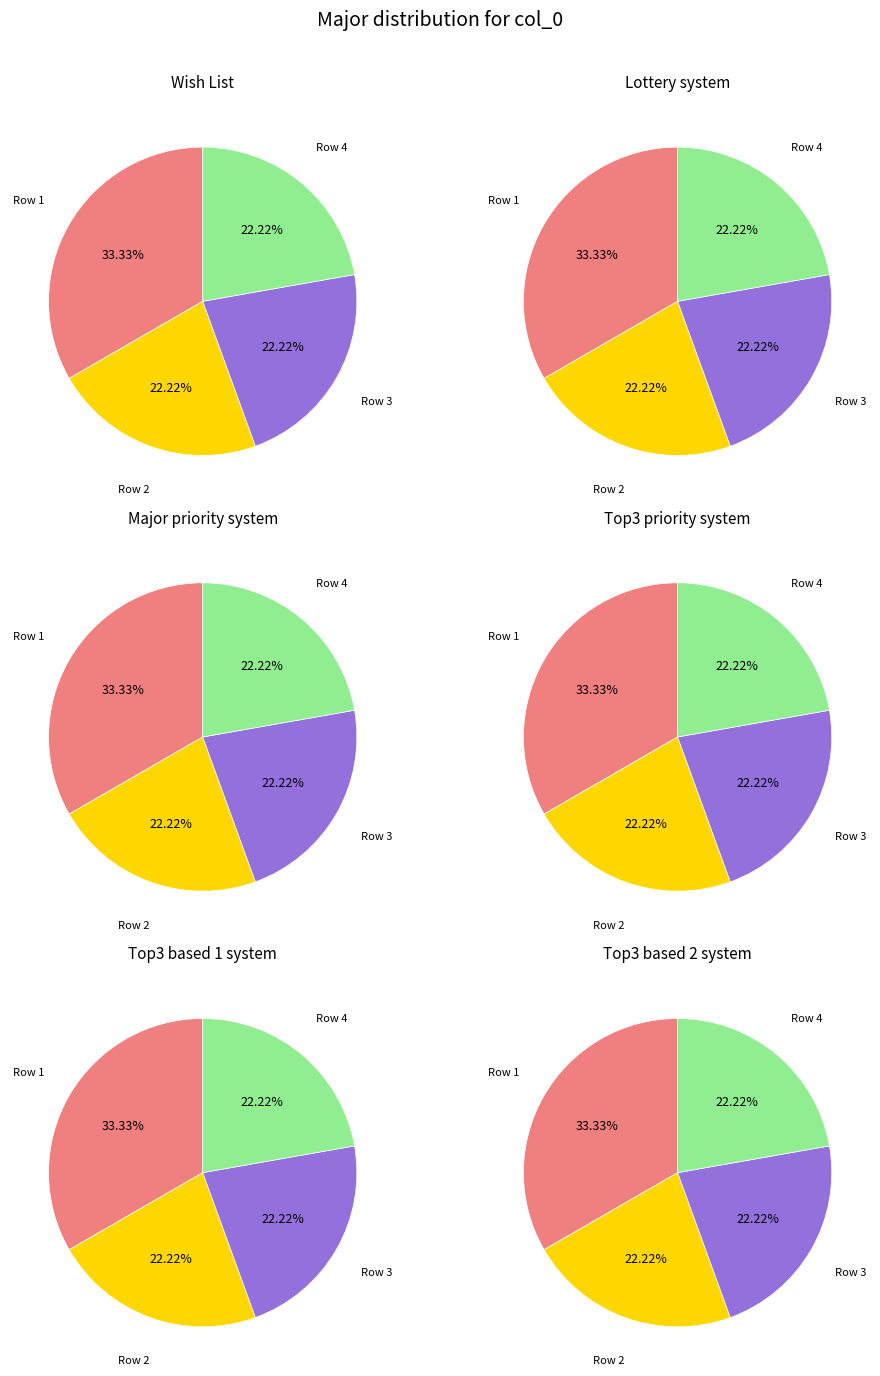

Is it true that col 1 is 9% of the pie?

False